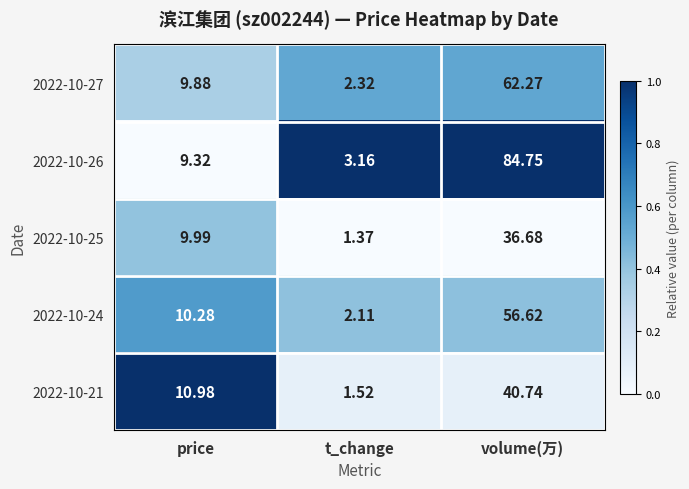

Is the value of 2022-10-21 at price greater than the value of 2022-10-26 at price?

Yes